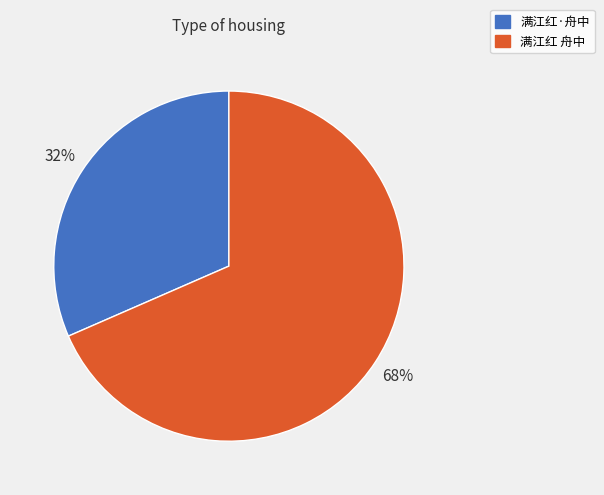

Rank the categories by value from lowest to highest.

满江红·舟中, 满江红 舟中